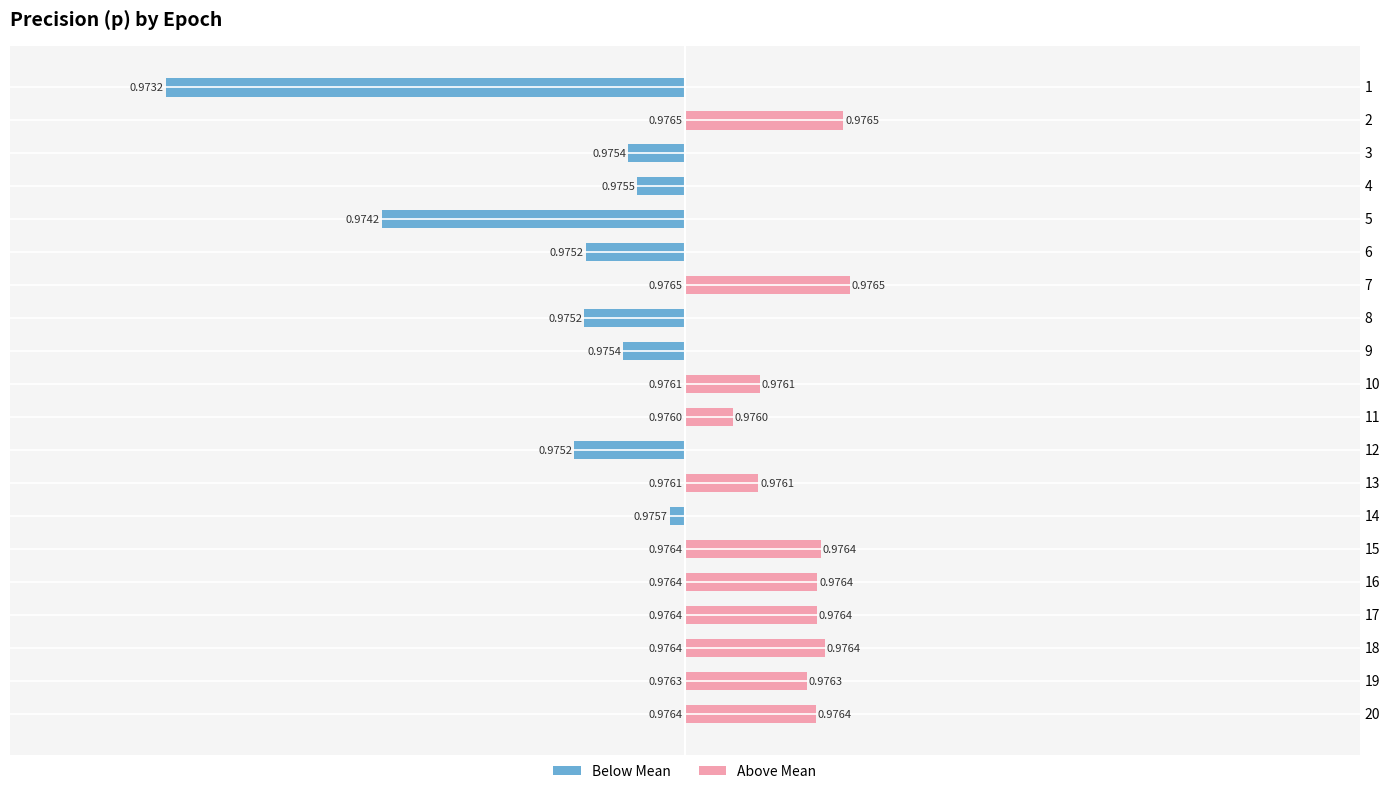

Between 3 and 15, which series saw the biggest shift?

Above Mean